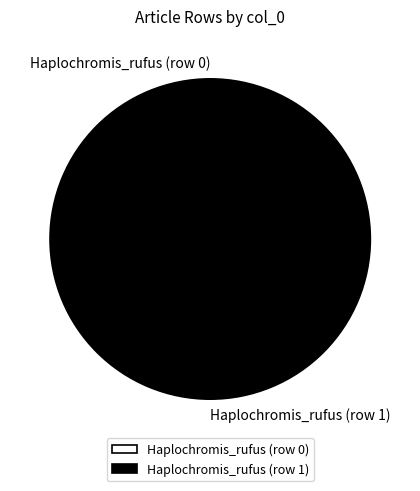

Rank the categories by value from lowest to highest.

Haplochromis_rufus (row 0), Haplochromis_rufus (row 1)